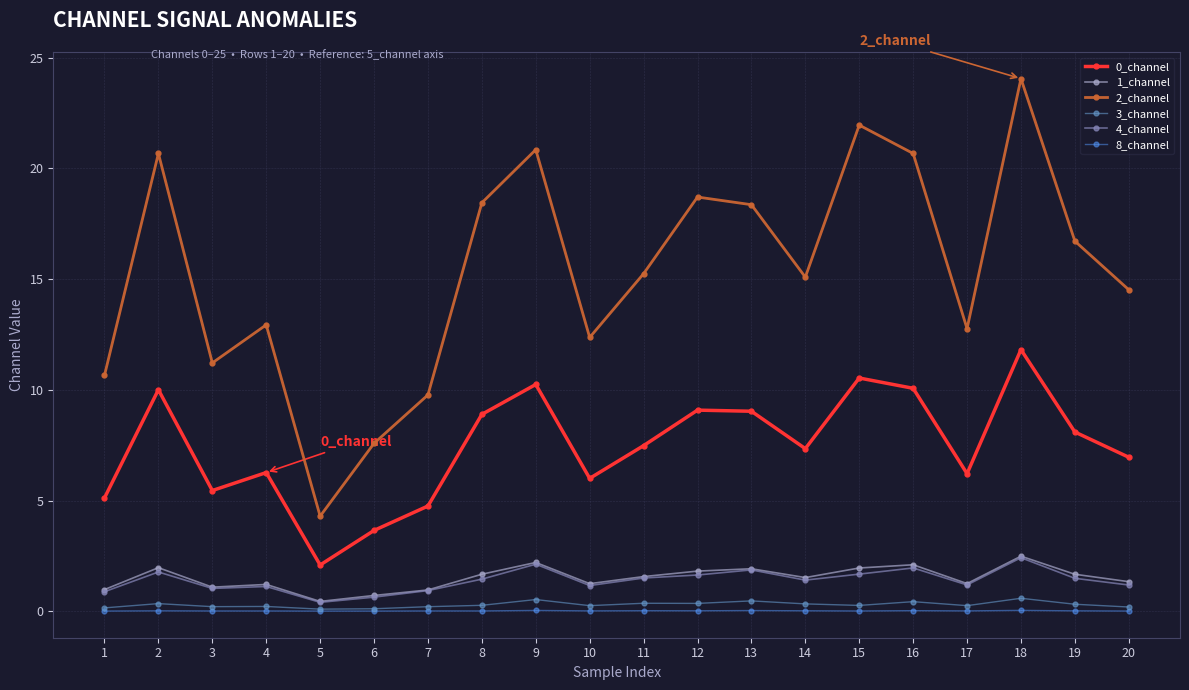

The value of 2_channel at 10 is 2.6. True or false?

False